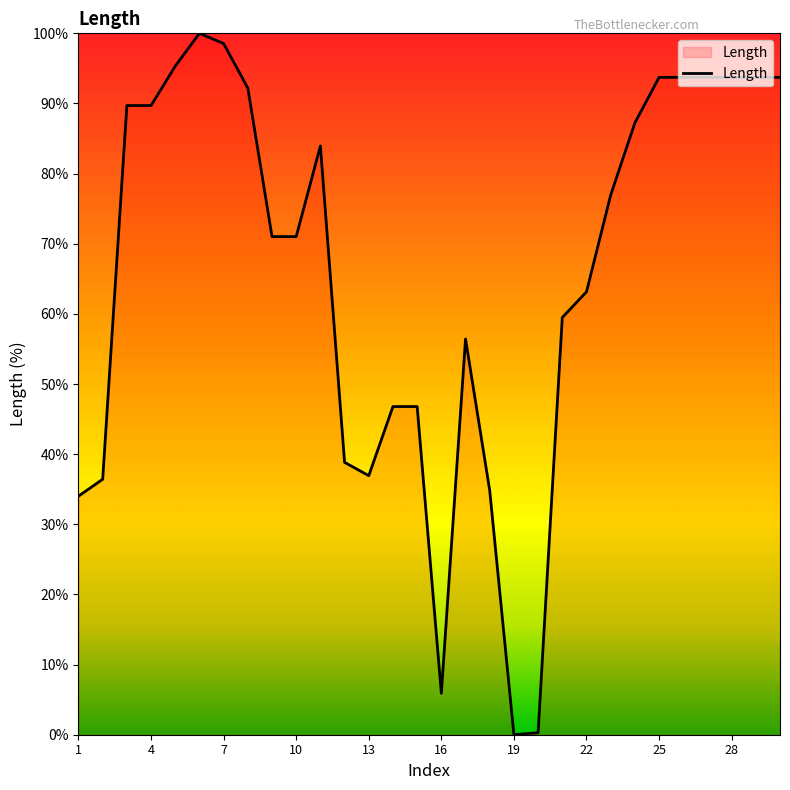

What is the greatest value displayed?

100.0